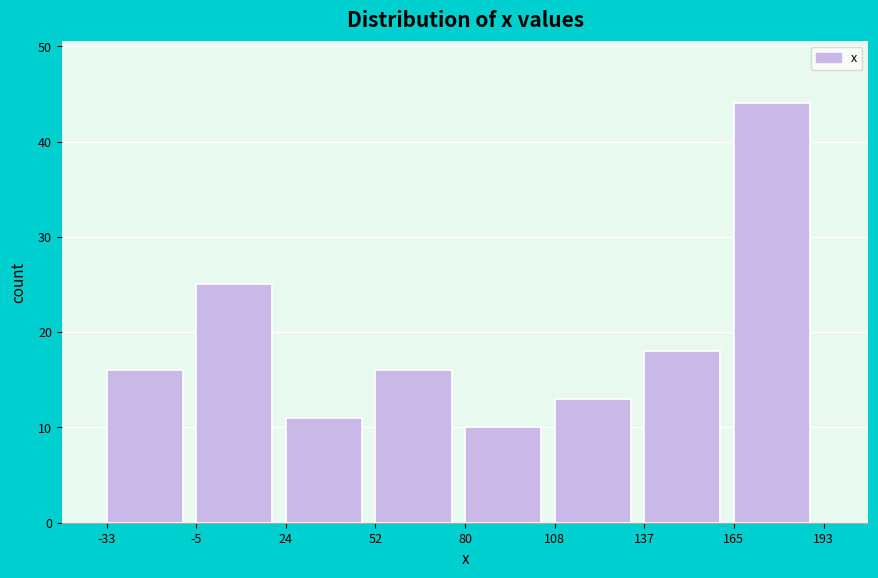

What is the height of the bar covering -33 to -5 on the x-axis? The values are not printed on the chart, so give them approximately, as read against the axis.

16